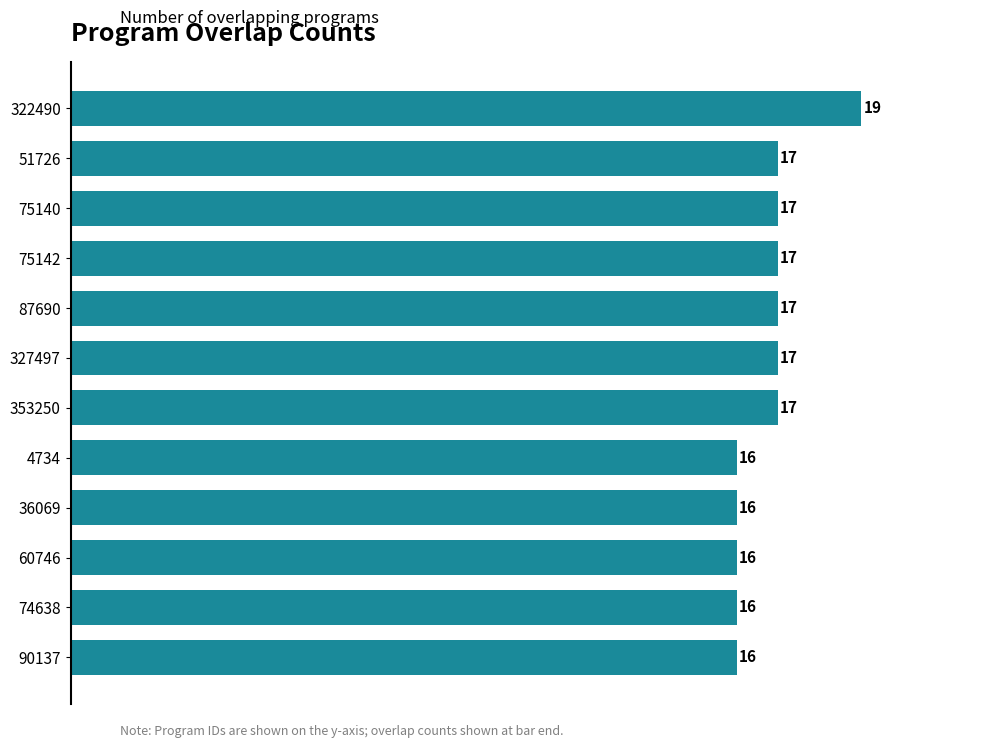

What is the label of the 4th bar from the bottom?

36069